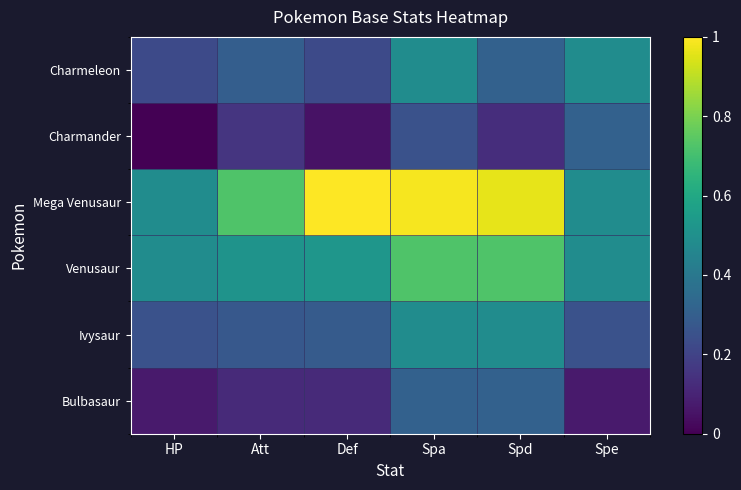

Reading left to right, extract all data points from this chart.

Bulbasaur: HP=0.1	Att=0.1	Def=0.1	Spa=0.3	Spd=0.3	Spe=0.1
Ivysaur: HP=0.2	Att=0.3	Def=0.3	Spa=0.5	Spd=0.5	Spe=0.2
Venusaur: HP=0.5	Att=0.5	Def=0.5	Spa=0.7	Spd=0.7	Spe=0.5
Mega Venusaur: HP=0.5	Att=0.7	Def=1.0	Spa=1.0	Spd=1.0	Spe=0.5
Charmander: HP=0.0	Att=0.2	Def=0.0	Spa=0.2	Spd=0.1	Spe=0.3
Charmeleon: HP=0.2	Att=0.3	Def=0.2	Spa=0.5	Spd=0.3	Spe=0.5